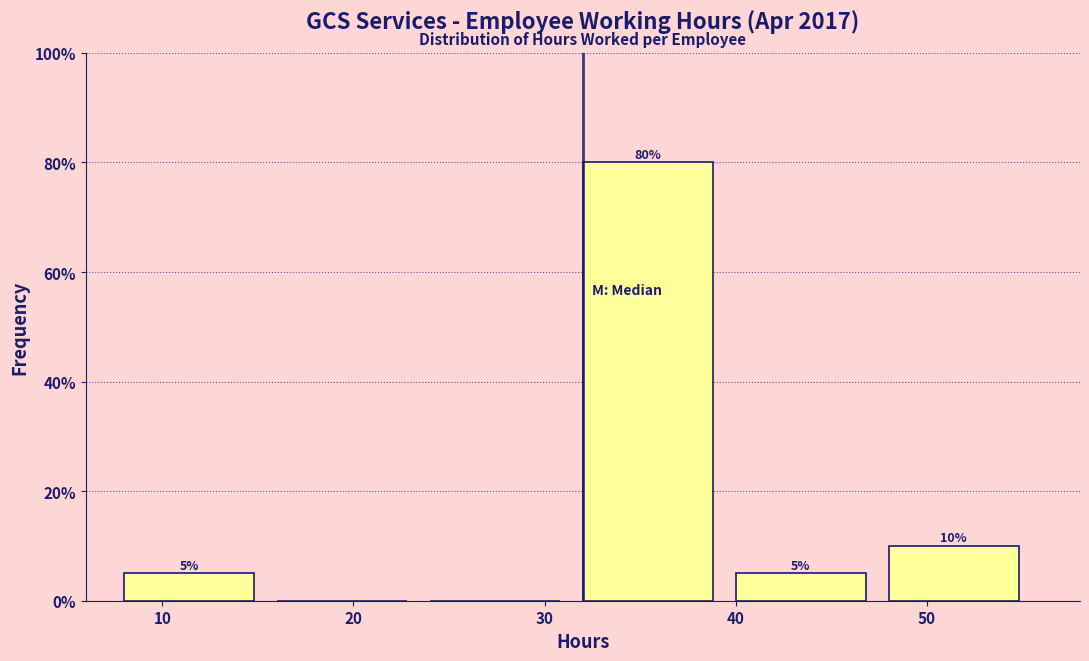

Which range on the x-axis has the tallest bar?

32 to 40